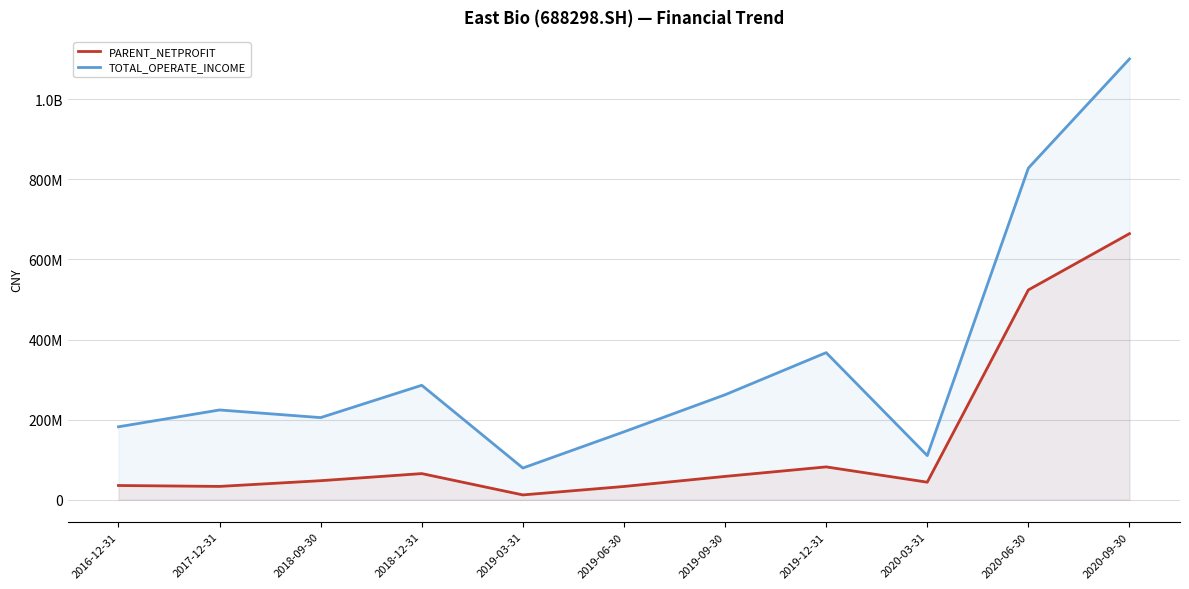

At how many categories does at least one series exceed 748999982?

2